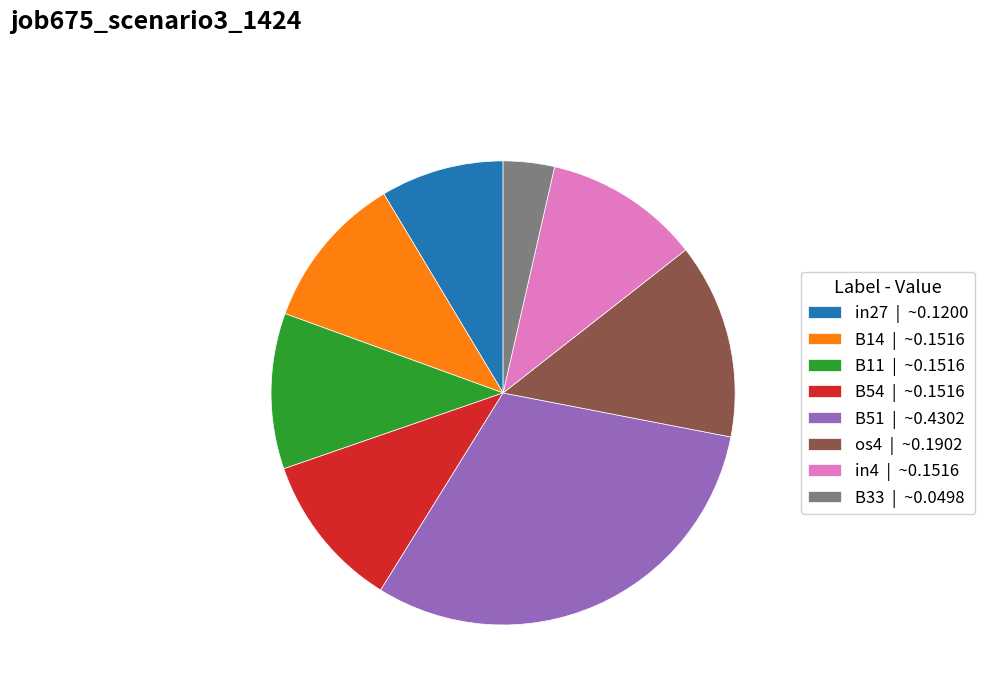

Is there a majority slice in this chart?

No